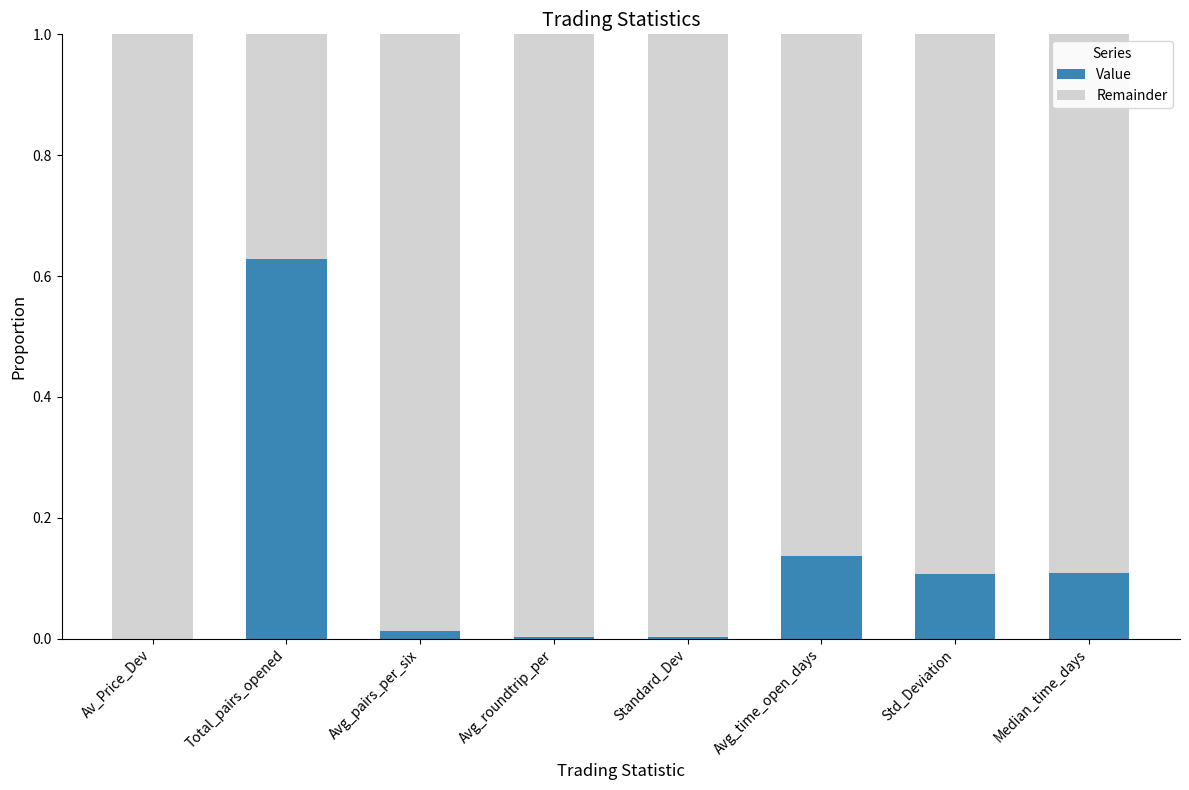

At which label does Value reach its peak?

Total_pairs_opened